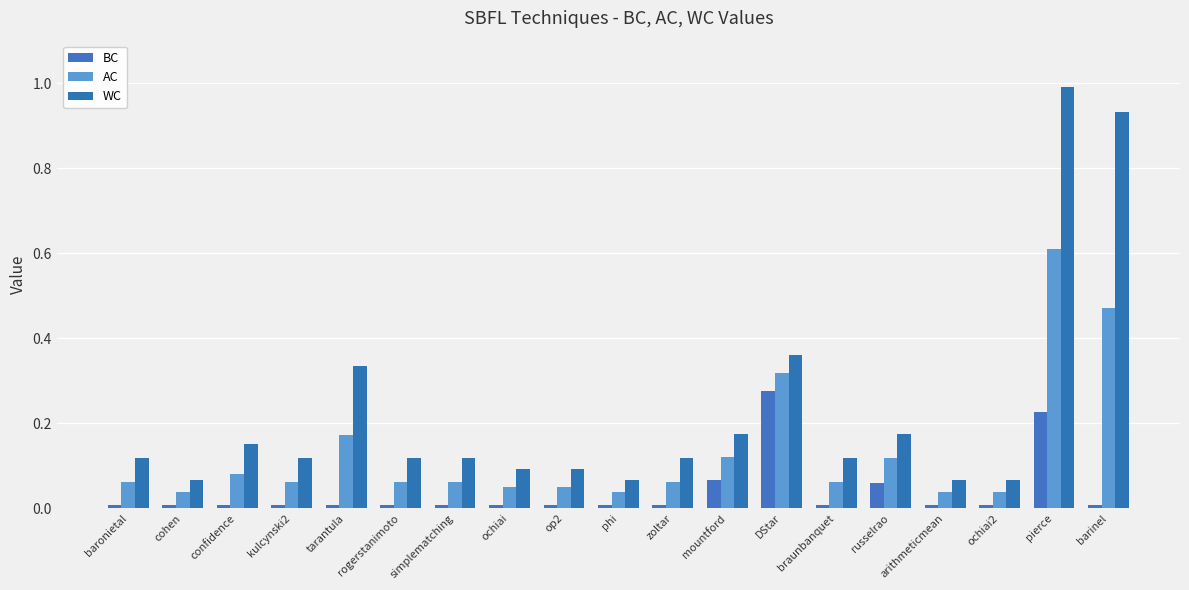

True or false: WC has a value of 1.4 at pierce.

False